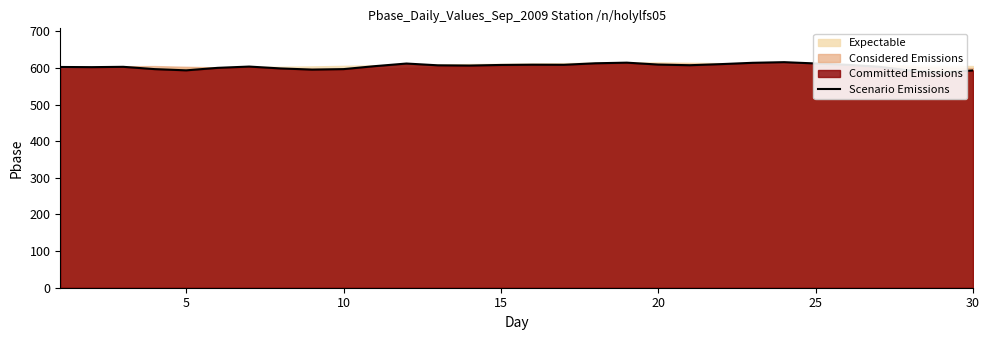

How many interior local valleys (lower than both neighbors) does the data have?

7